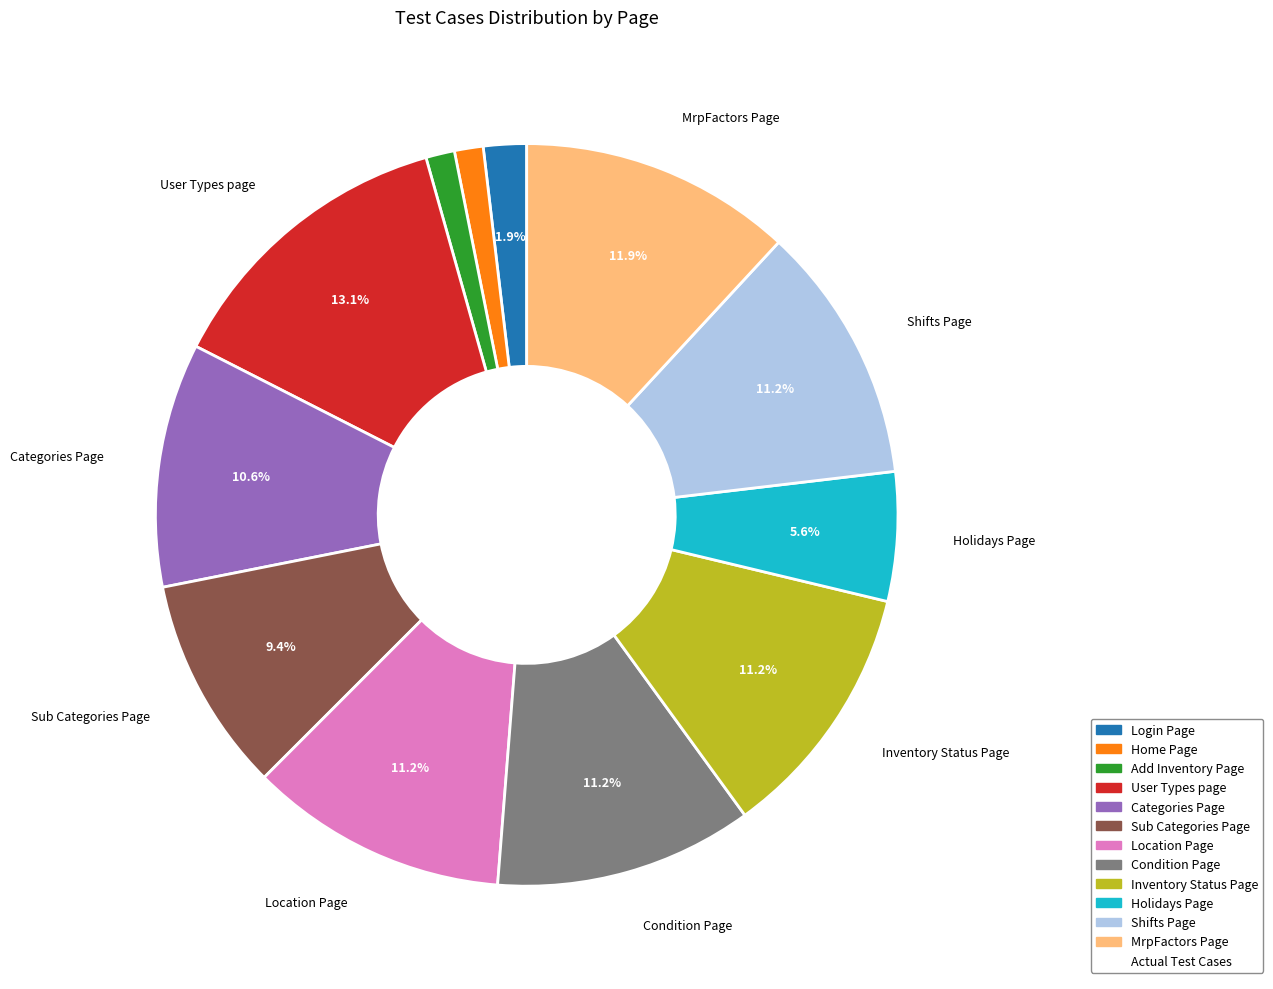

How many slices are in this pie chart?

12